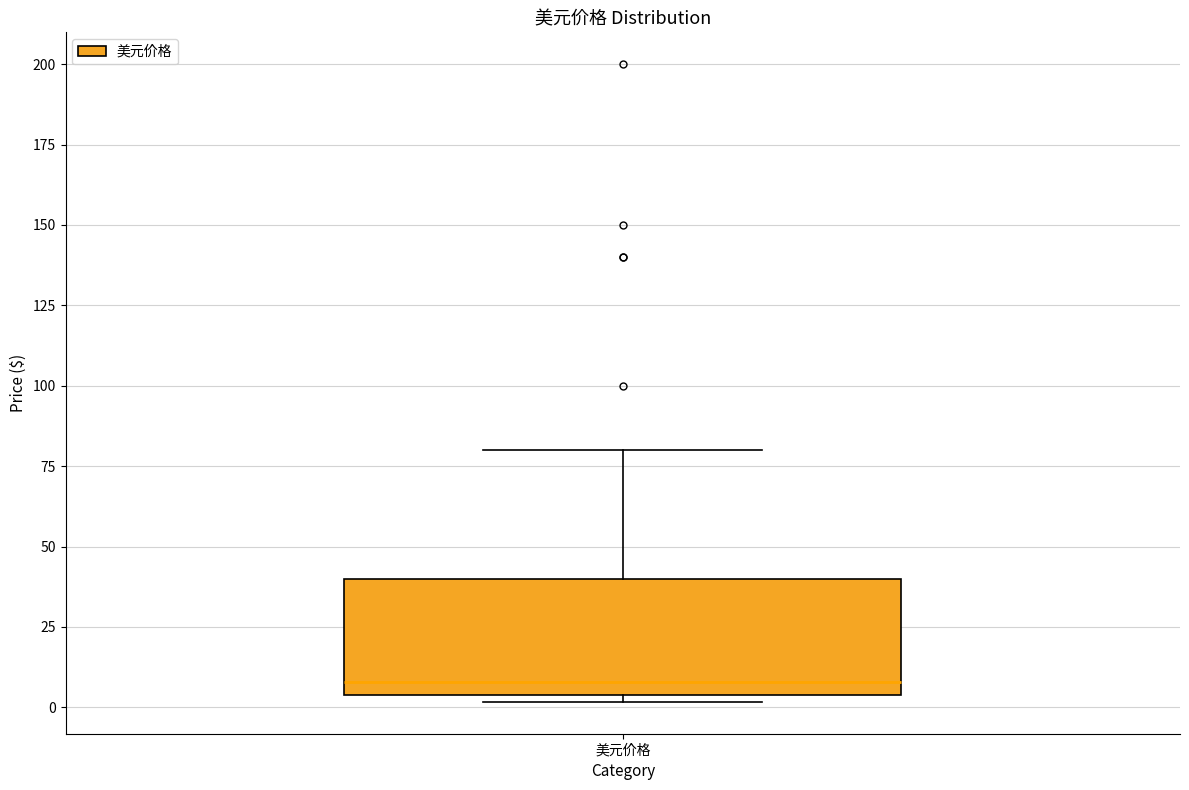

Read this box plot against the y-axis: the position of the median line, the range covered by the box, and the ends of both whiskers. The values are not printed on the chart, so give them approximately, as read against the axis.

median 10, box 5 to 40, whiskers 0 to 80